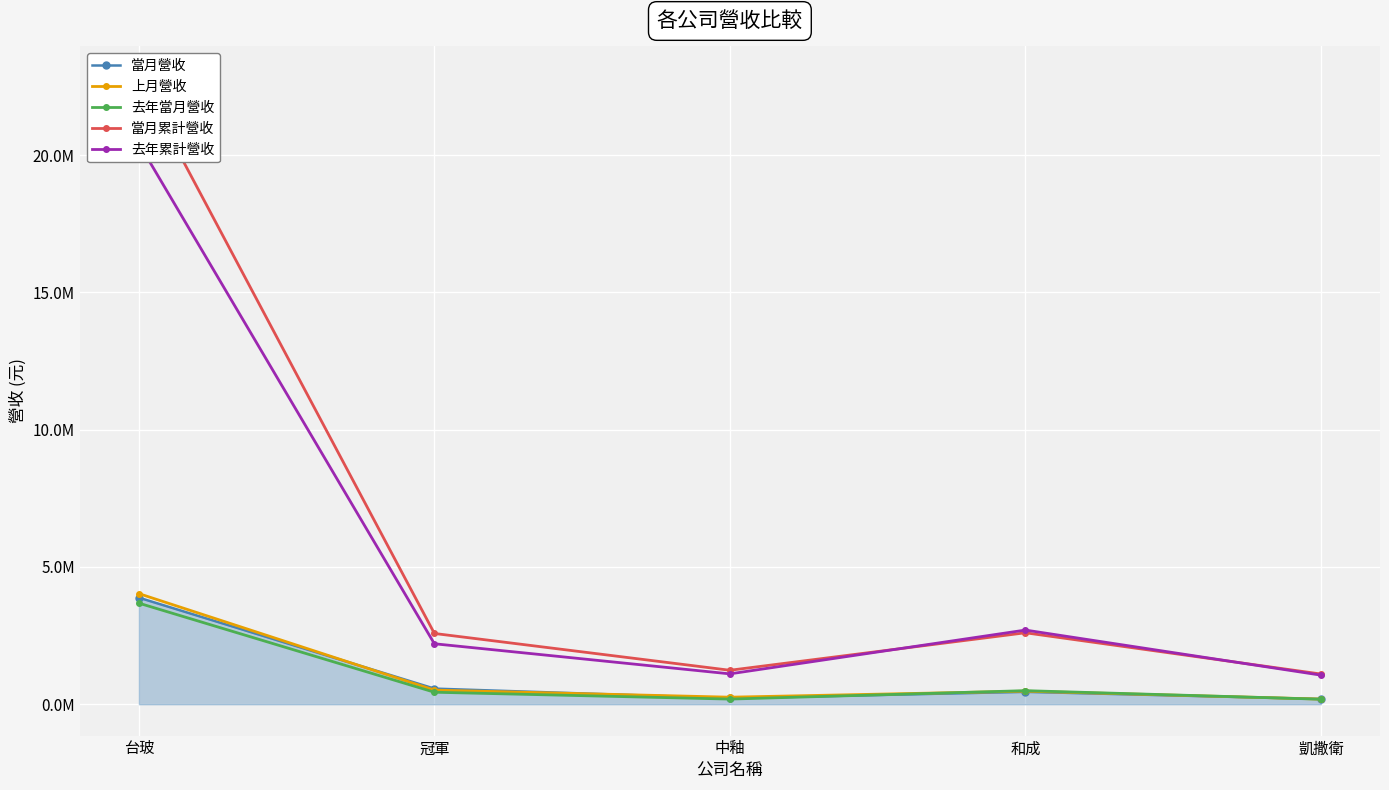

At which category does the chart reach its minimum across all series?

凱撒衛